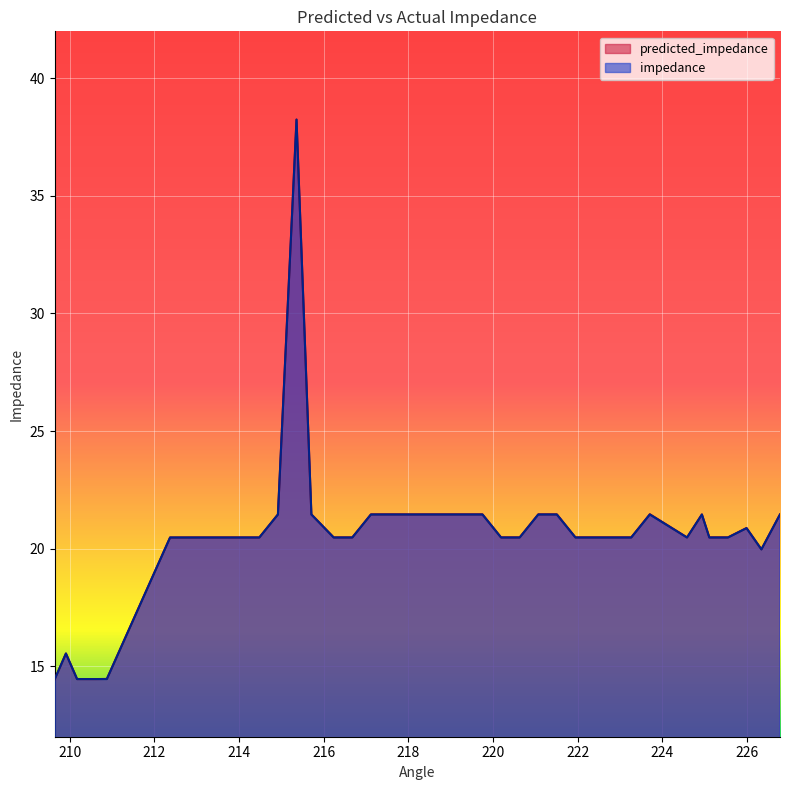

In impedance, how many points are lower than both neighbors (excluding endpoints)?

2